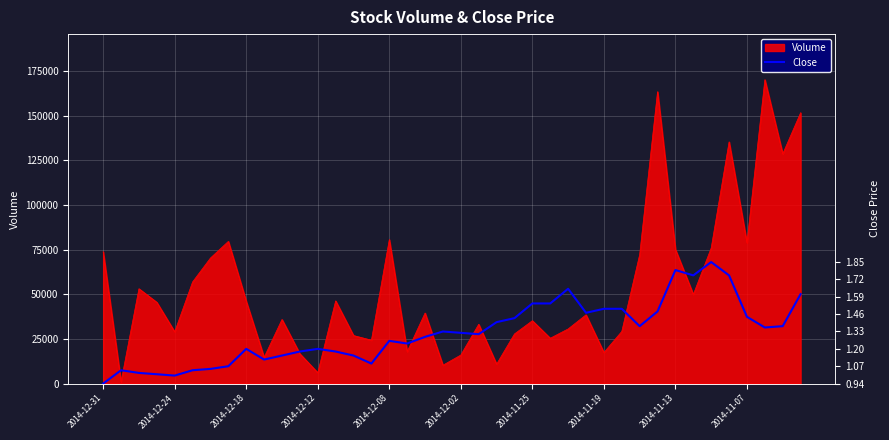

How many points are lower than both their immediate neighbors (excluding endpoints)?

9